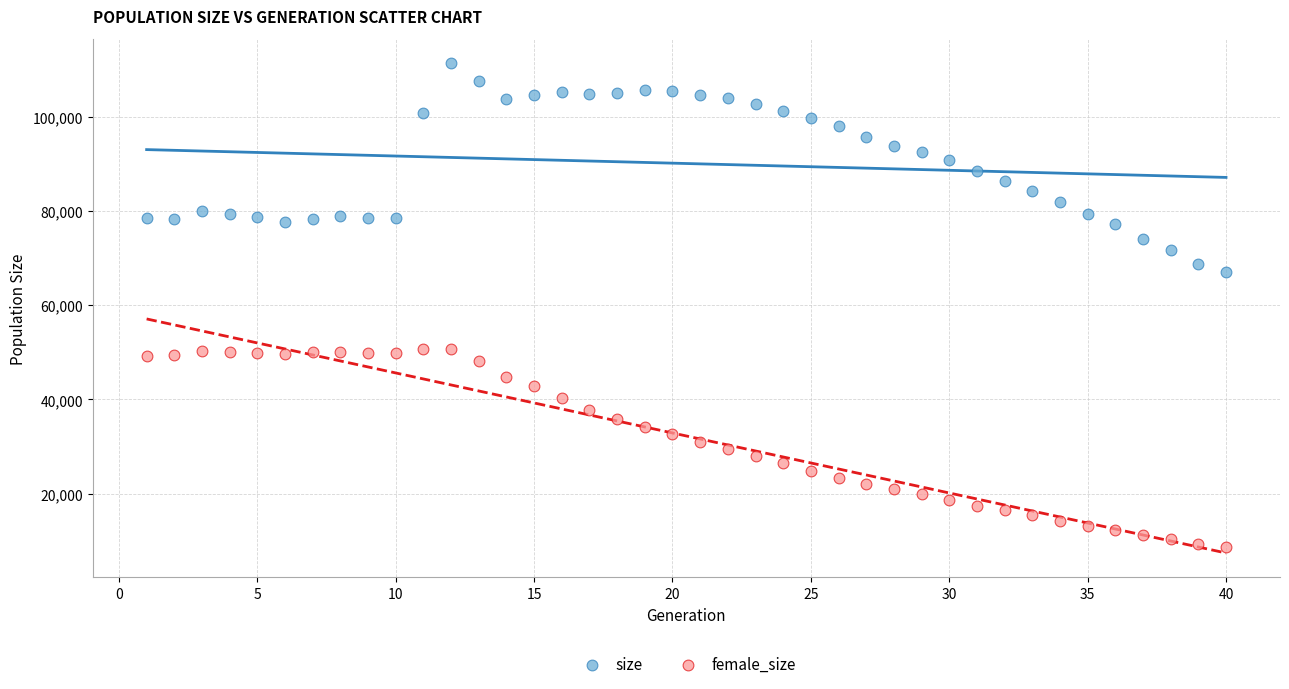

Which series contains the highest Y value?

size